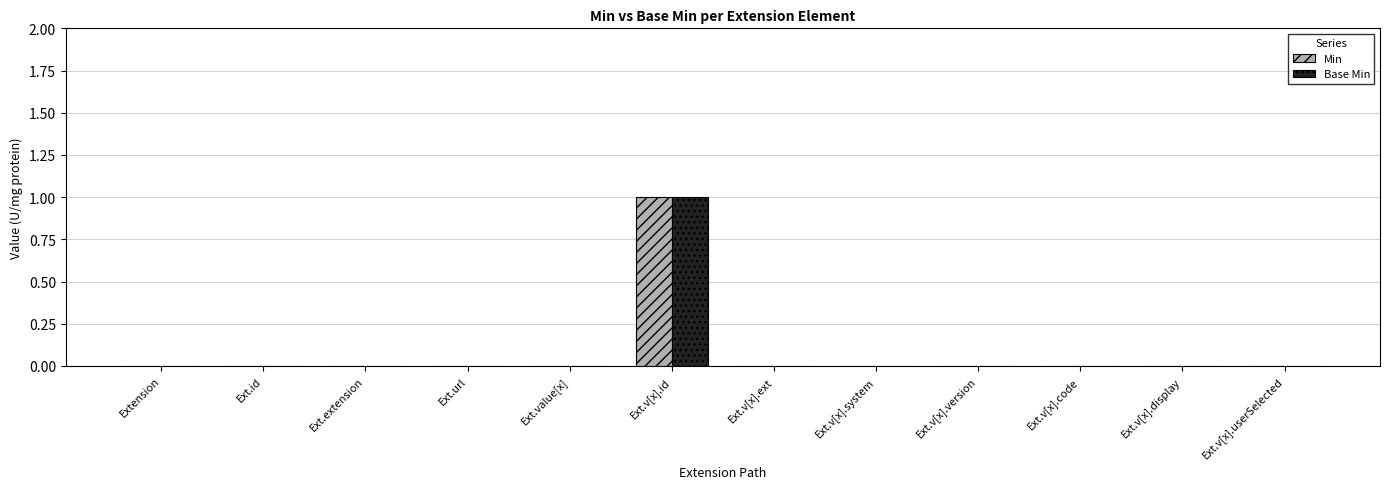

At which category is the sum across all series the highest?

Ext.v[x].id